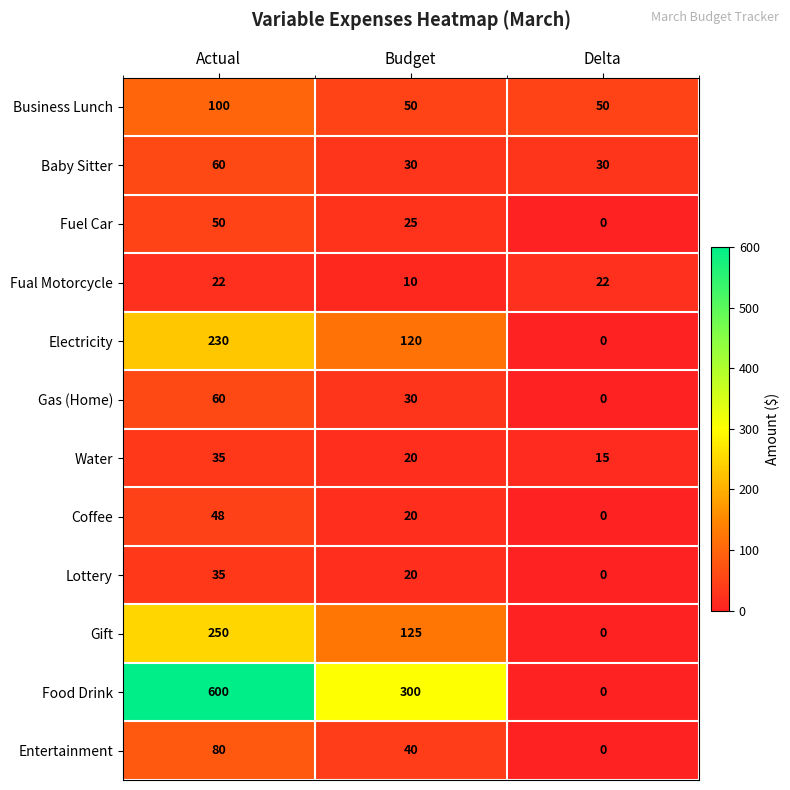

What is the total value across all series at Budget?

790